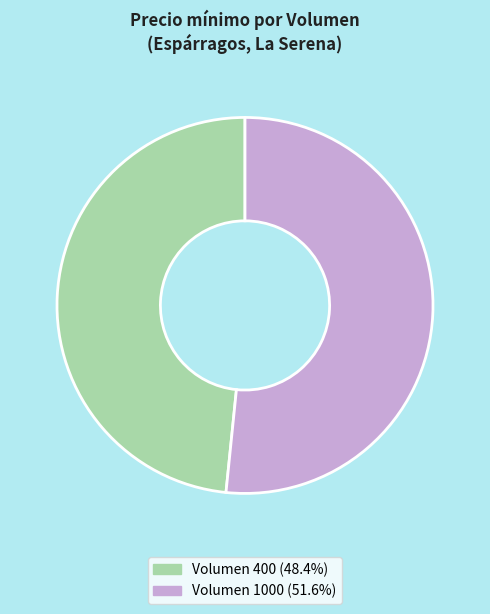

Count the number of slices in the pie.

2